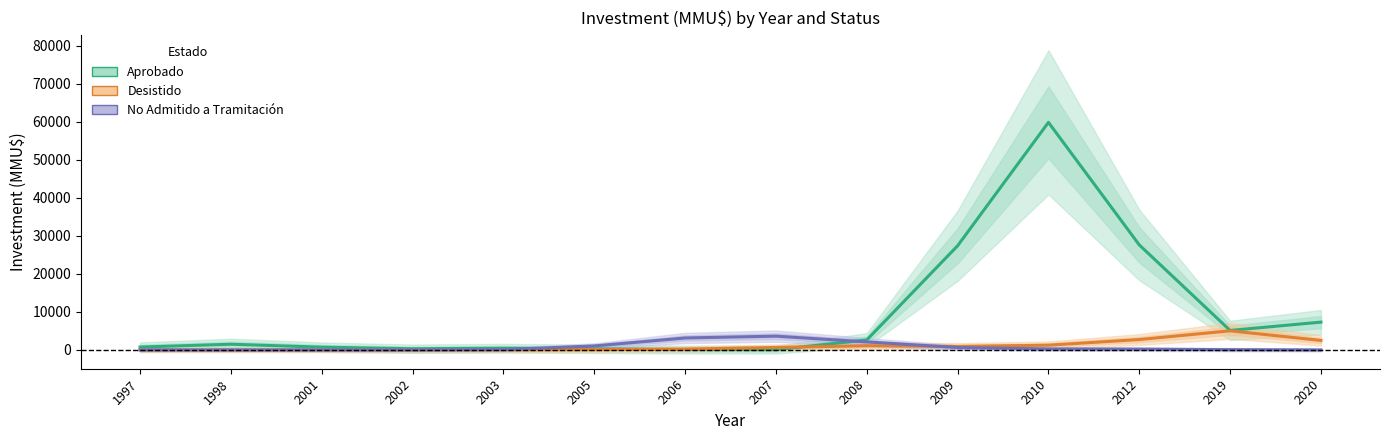

Which has a higher value, 2006 or 2008?

2008